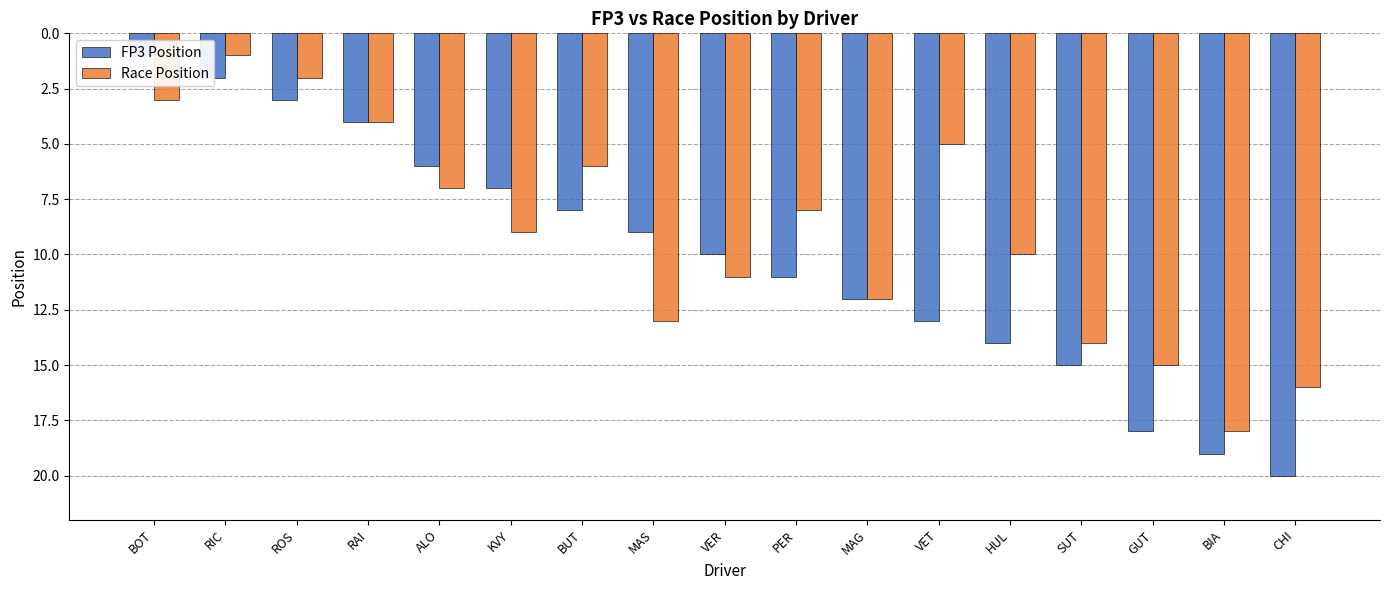

Reading left to right, what are all the values shown in this chart?

FP3 Position: BOT=1	RIC=2	ROS=3	RAI=4	ALO=6	KVY=7	BUT=8	MAS=9	VER=10	PER=11	MAG=12	VET=13	HUL=14	SUT=15	GUT=18	BIA=19	CHI=20
Race Position: BOT=3	RIC=1	ROS=2	RAI=4	ALO=7	KVY=9	BUT=6	MAS=13	VER=11	PER=8	MAG=12	VET=5	HUL=10	SUT=14	GUT=15	BIA=18	CHI=16